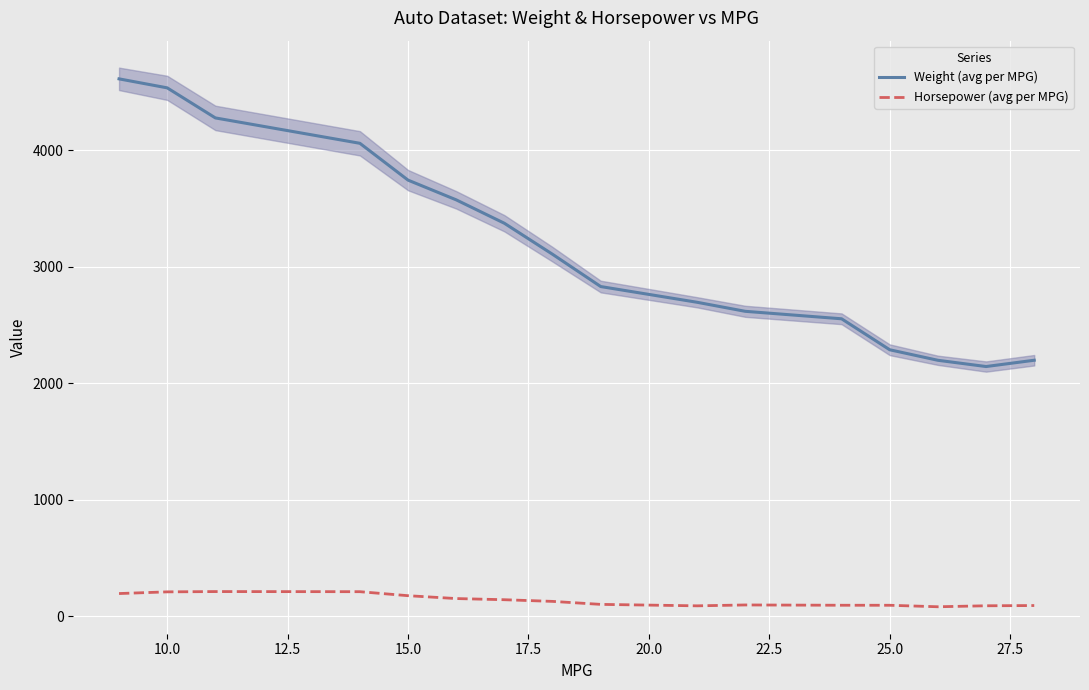

True or false: Weight (avg per MPG) and Horsepower (avg per MPG) cross at least once.

False